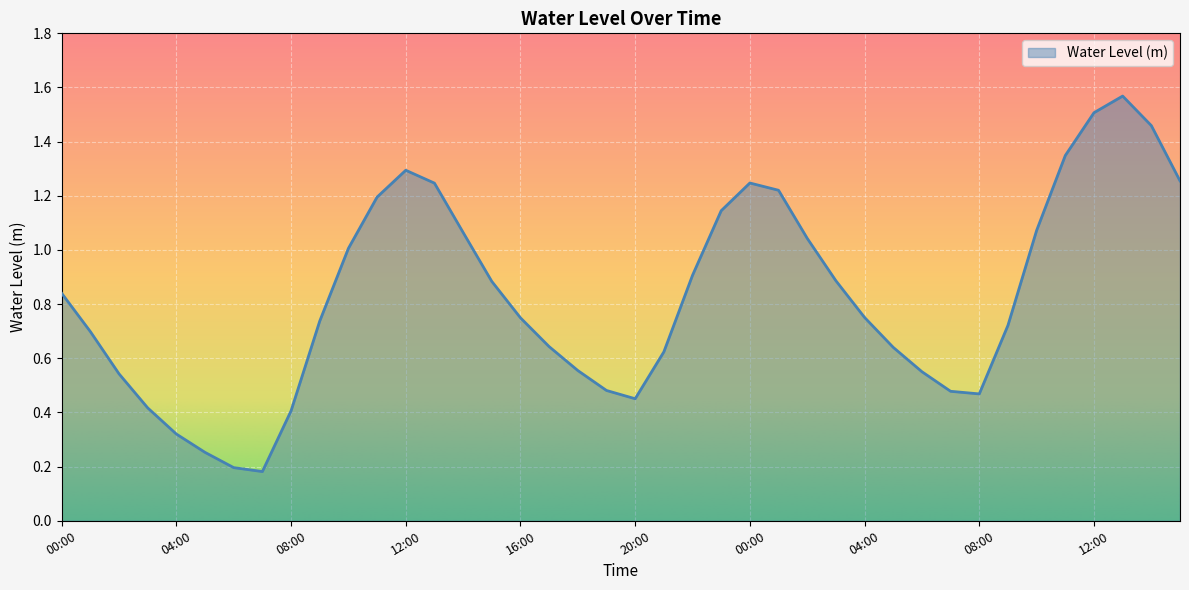

What is the difference between the maximum and minimum values?

1.4